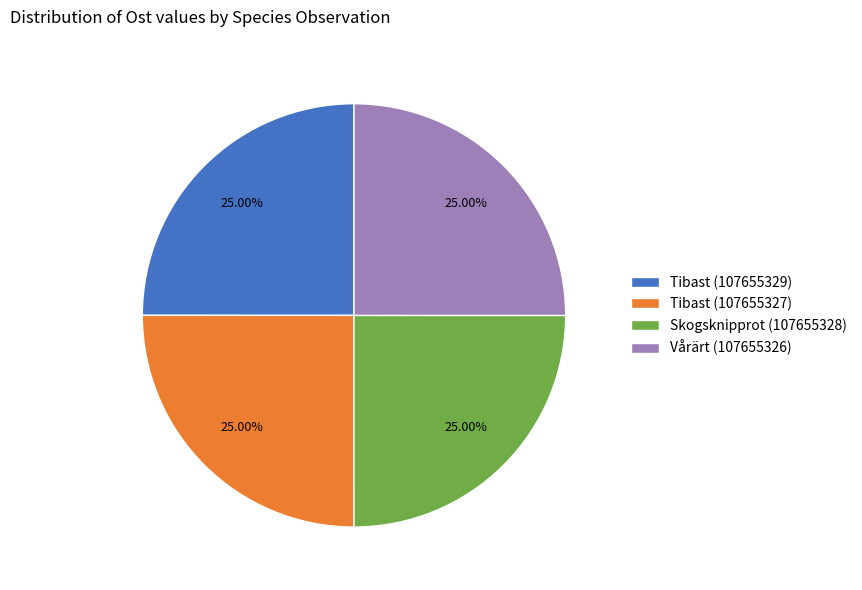

Does any single category account for the majority?

No